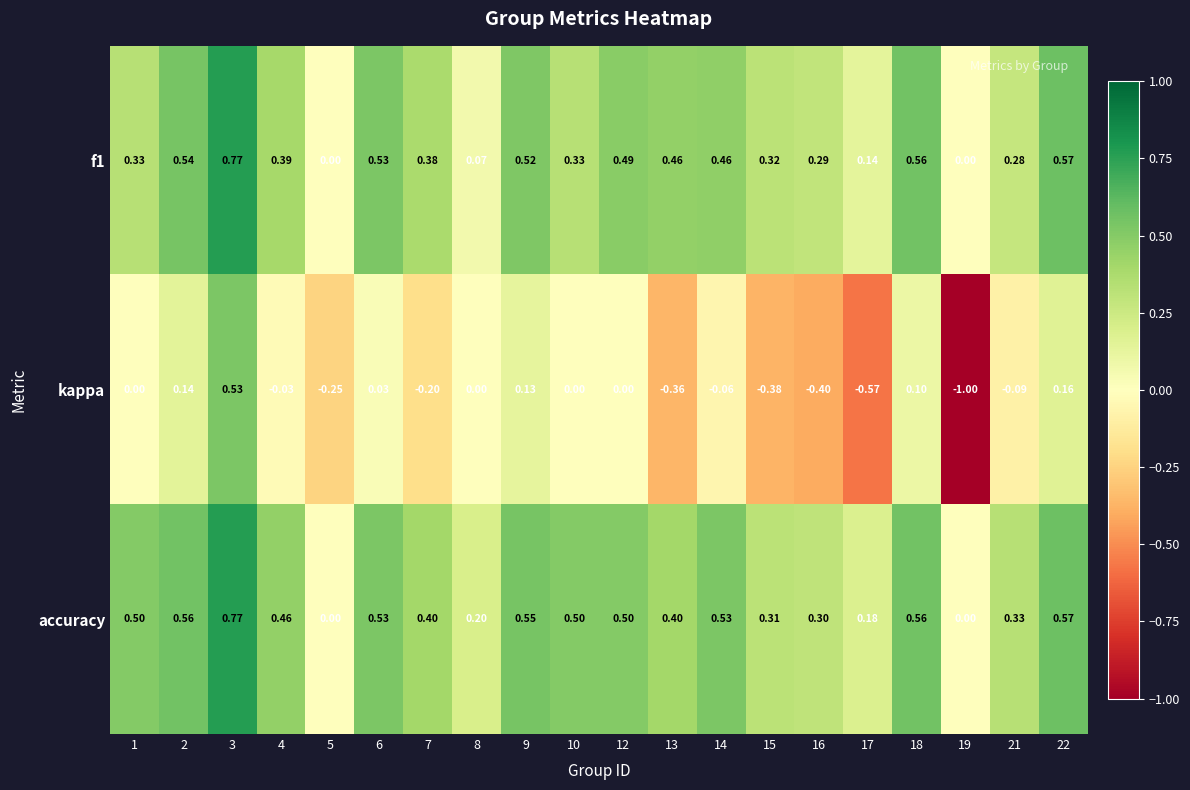

Between 2 and 13, which series saw the biggest shift?

kappa